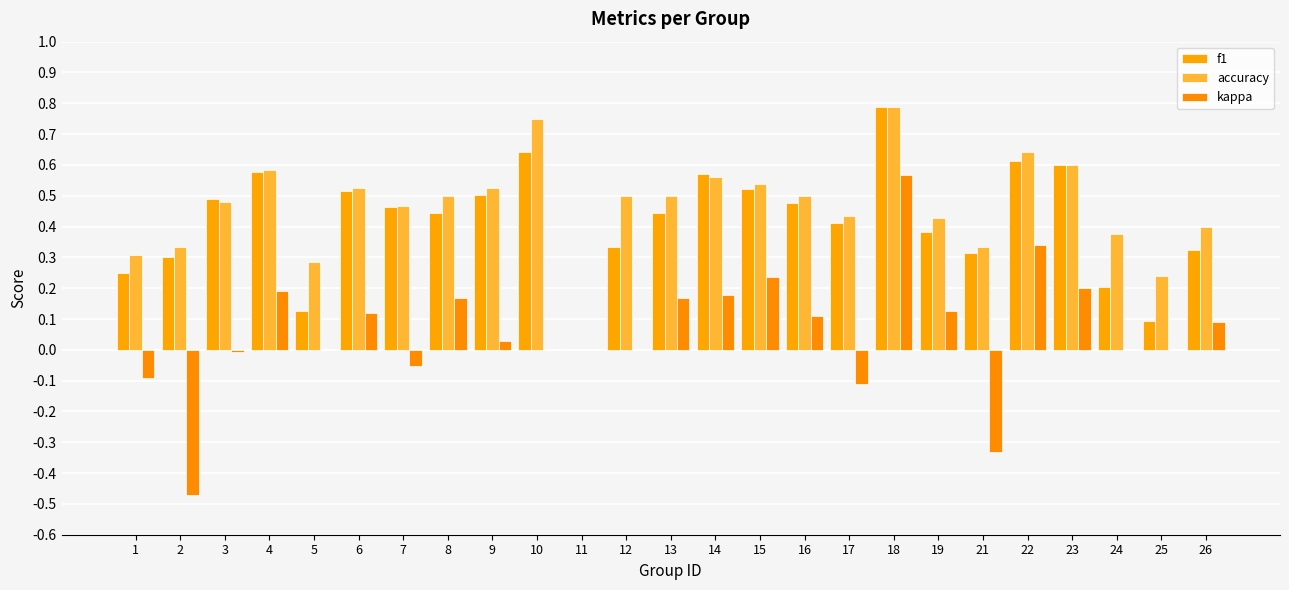

How many values in the accuracy series exceed 0?

24